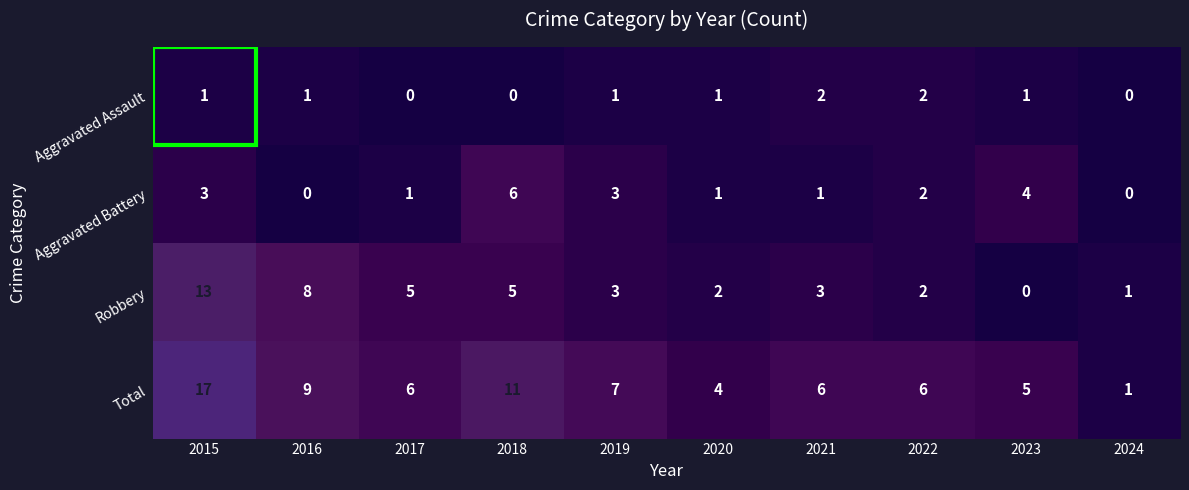

What is the difference between the maximum and minimum values in the Aggravated Battery series?

6